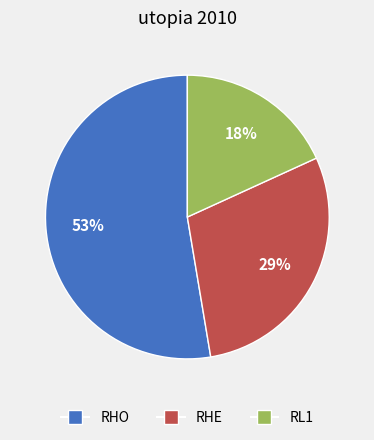

To the nearest percent, what is the combined percentage of RL1 and RHO?

71%